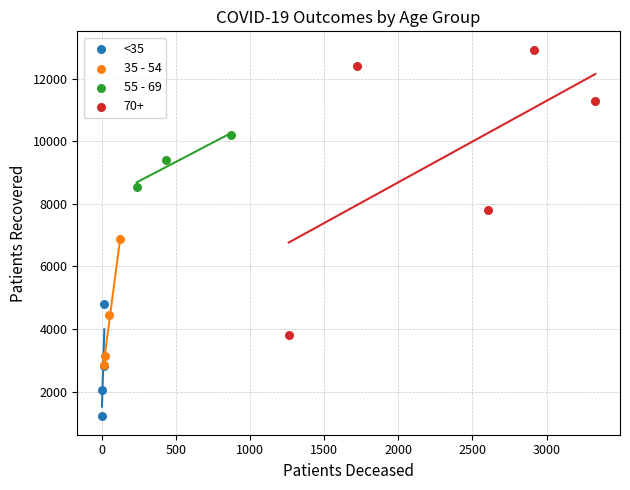

Which series contains the lowest Y value?

<35